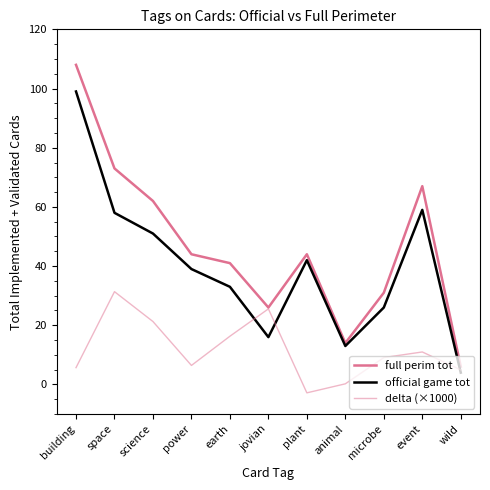

How many values in the full perim tot series exceed 44?

4